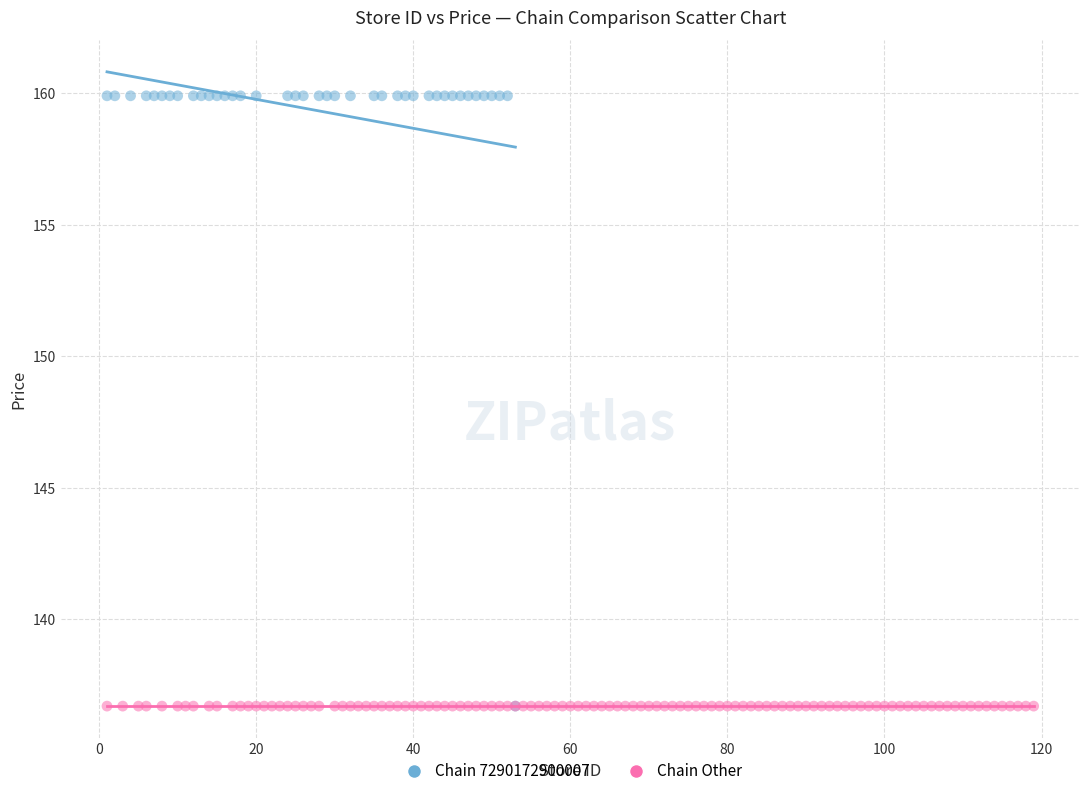

Which series contains the highest Y value?

Chain 7290172900007